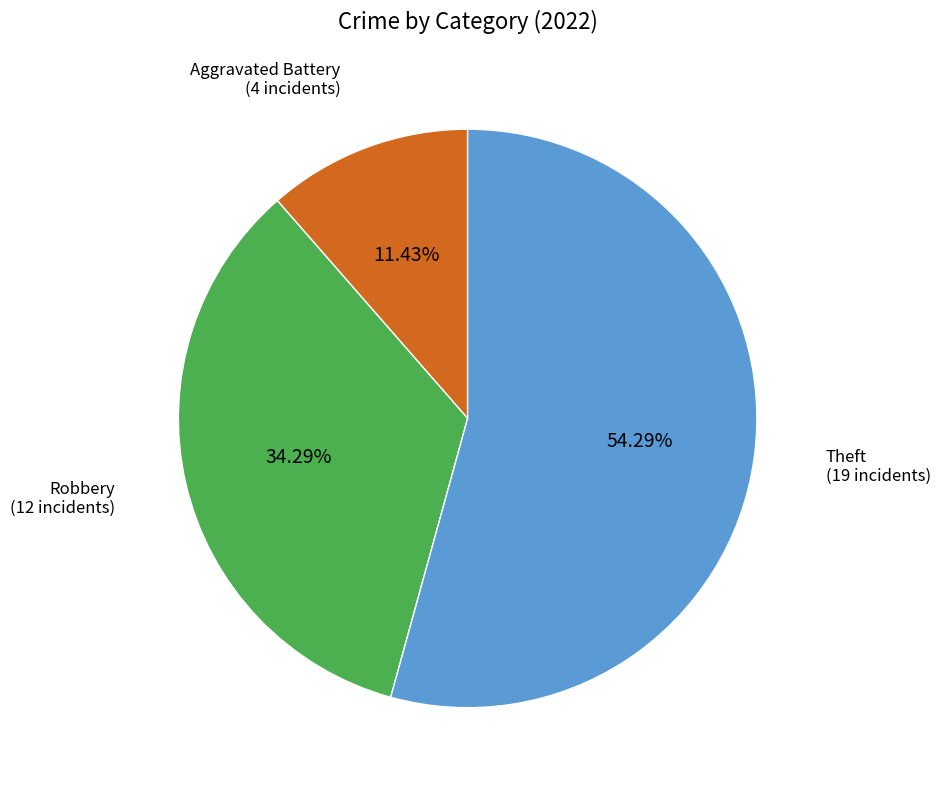

To the nearest percent, what is the average slice percentage?

33%